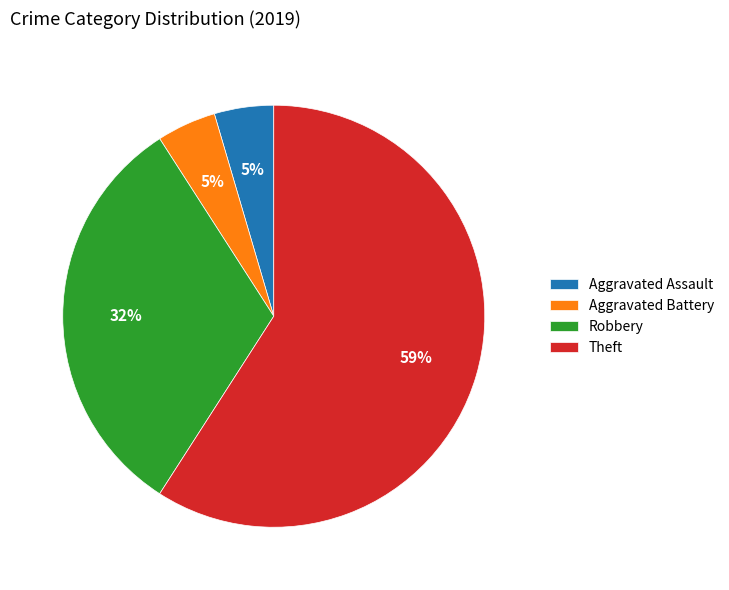

Combined, do Aggravated Assault and Aggravated Battery account for over 50%?

No